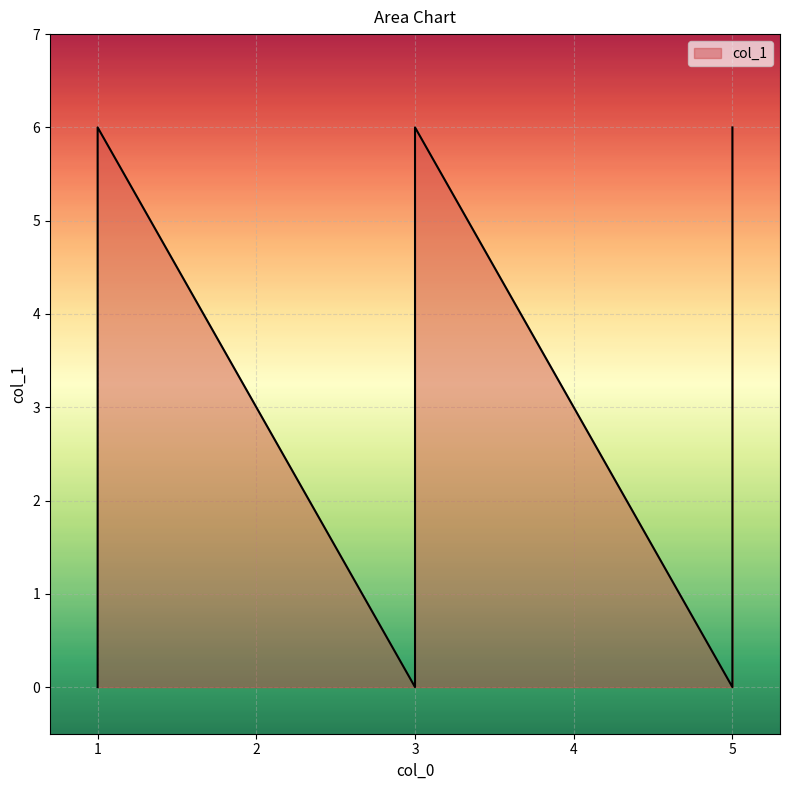

How many series are shown in this chart?

1